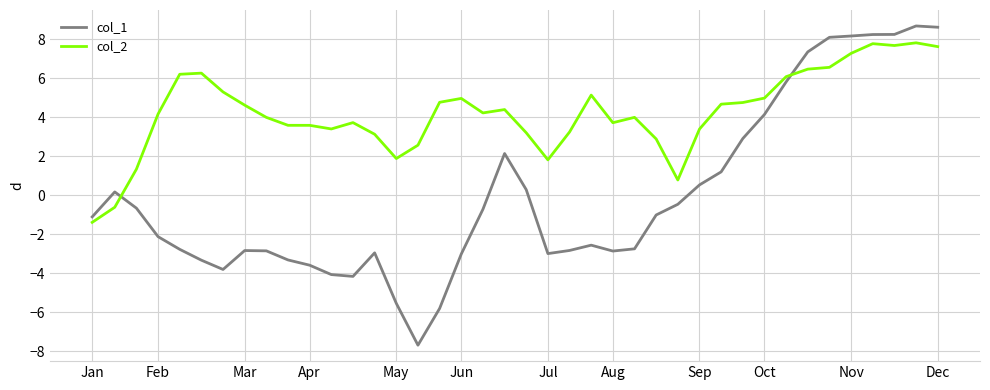

What is the maximum value shown in the chart?

8.7